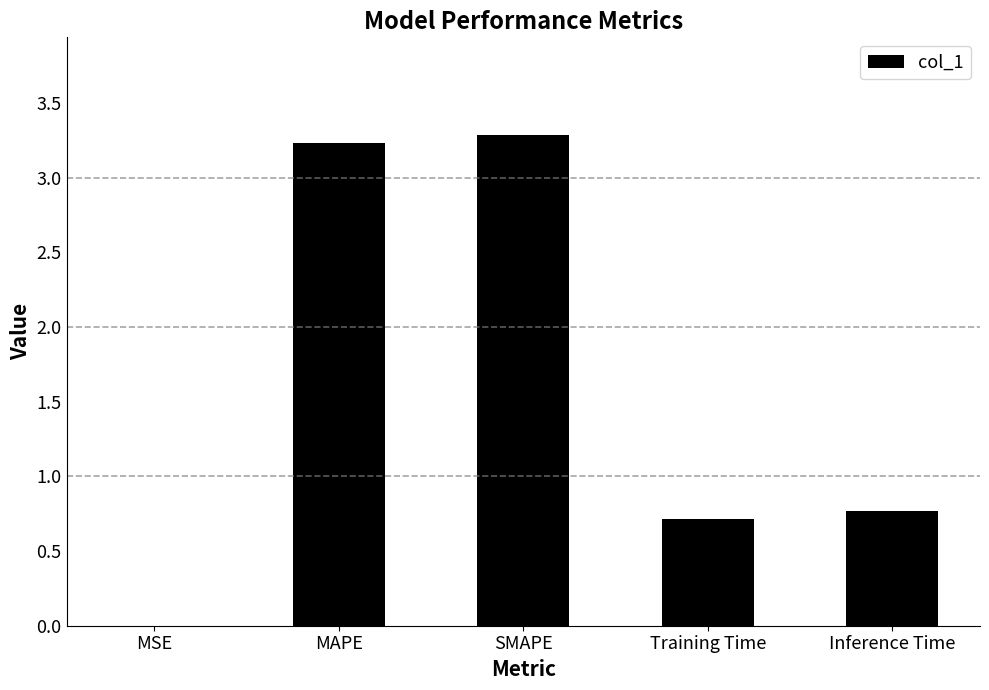

What is the difference between the values at Inference Time and MAPE?

2.5